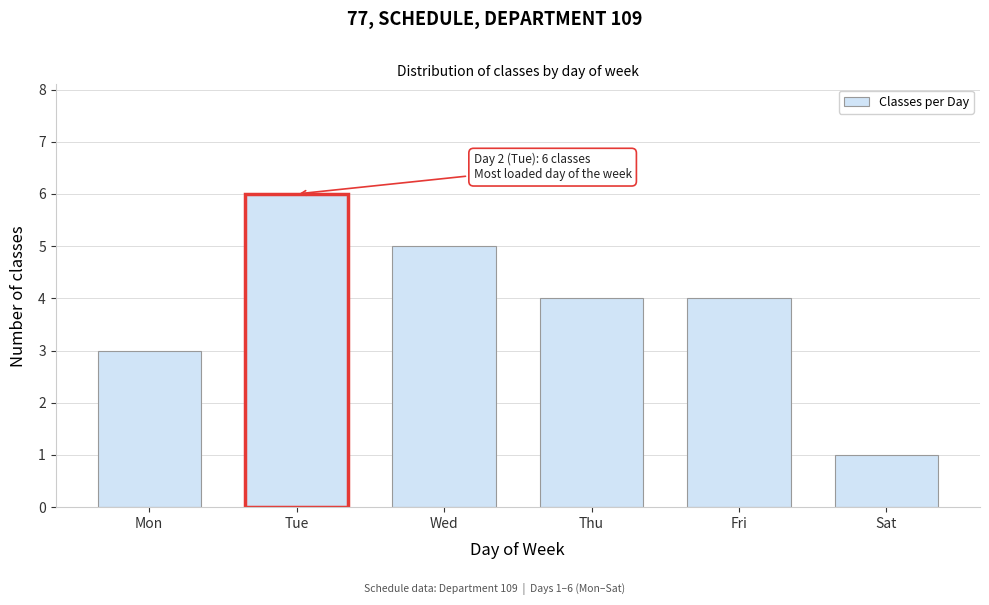

Reading right to left, list all the values displayed in this chart.

1	4	4	5	6	3